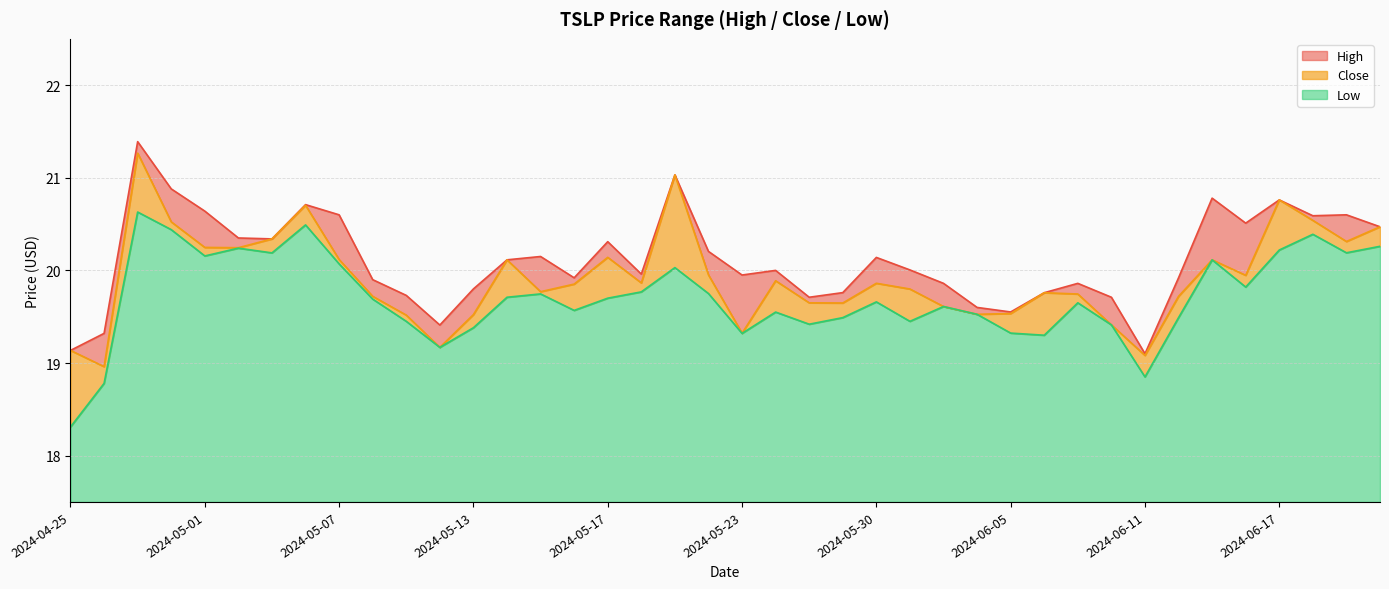

At how many categories does at least one series exceed 19?

40